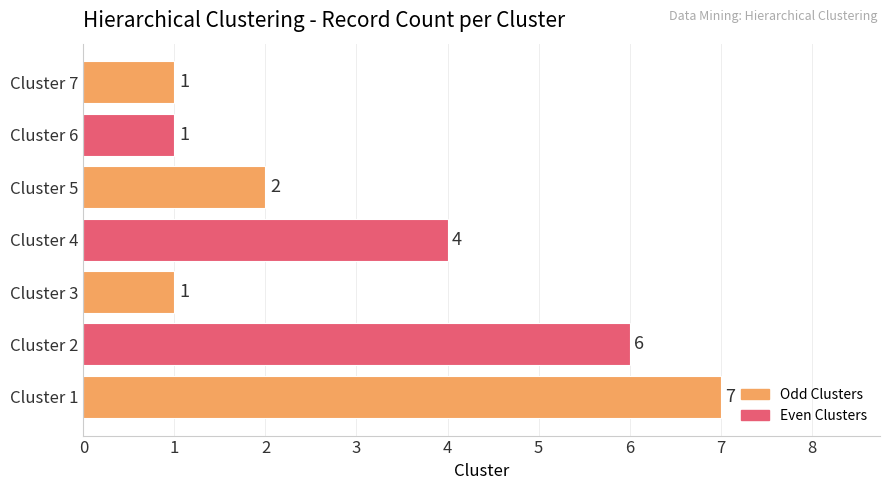

What is the average value?

3